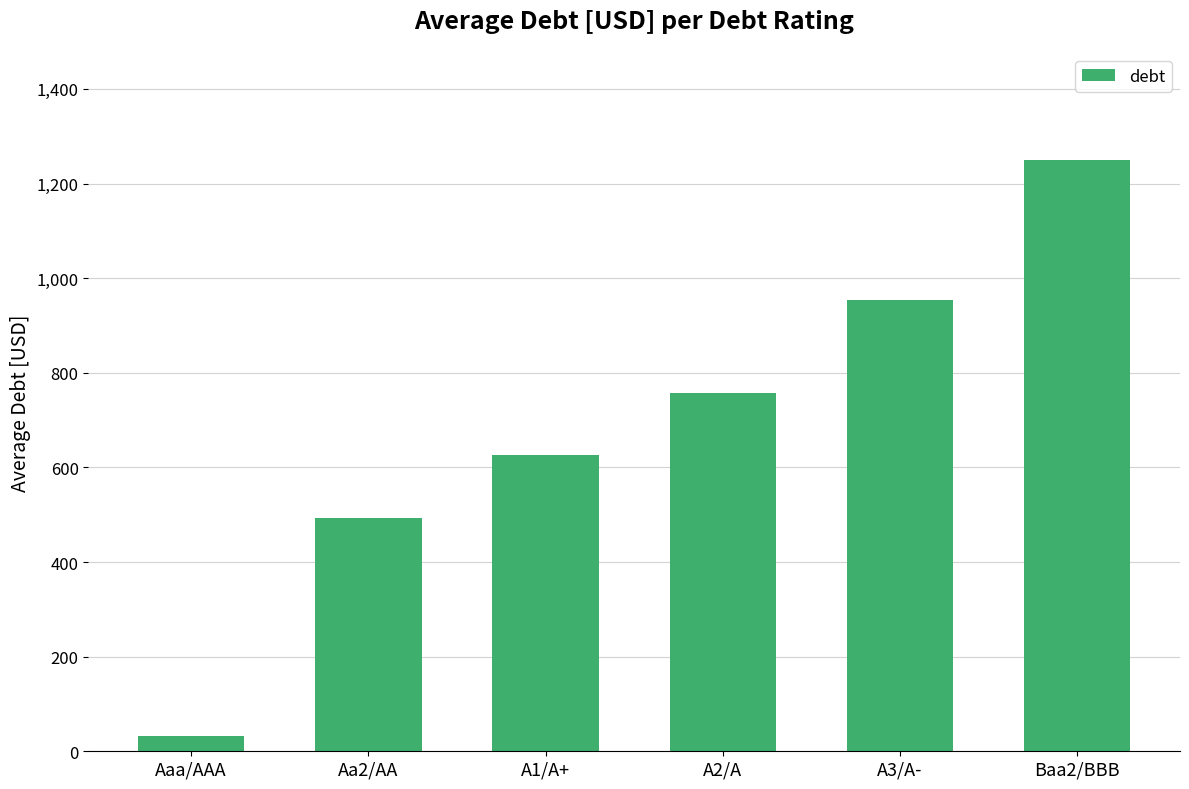

Rank the categories by value from highest to lowest.

Baa2/BBB, A3/A-, A2/A, A1/A+, Aa2/AA, Aaa/AAA